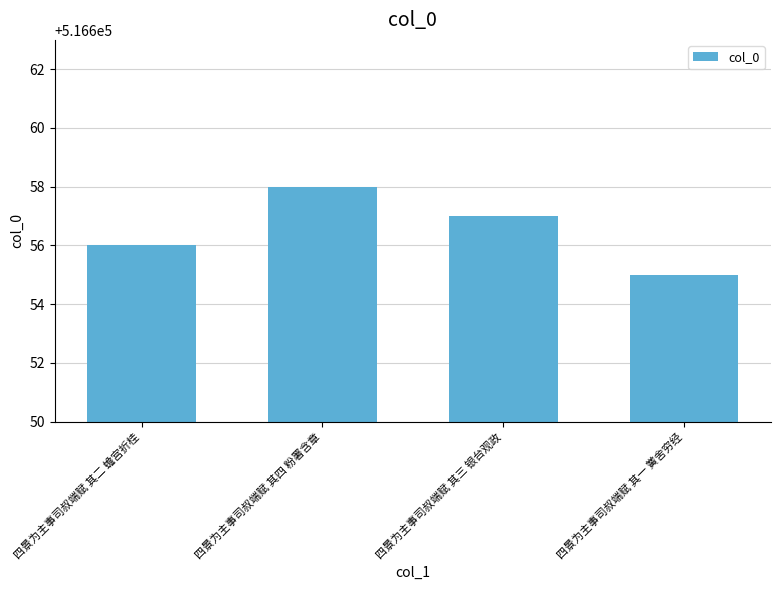

What is the change in value from 四景为主事司叔端赋 其二 蟾宫折桂 to 四景为主事司叔端赋 其三 银台观政?

+1